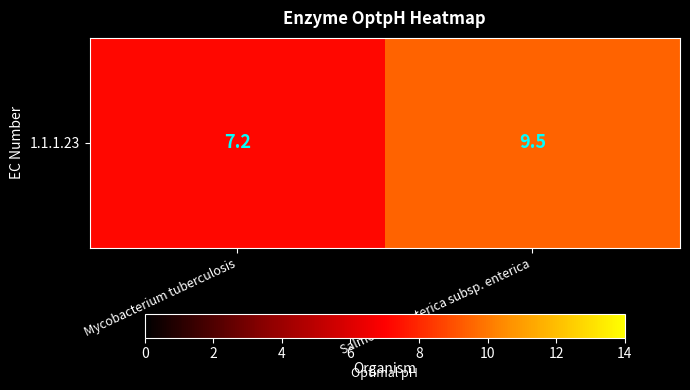

Reading left to right, transcribe all the data shown in this chart.

Mycobacterium tuberculosis=7.2	Salmonella enterica subsp. enterica=9.5